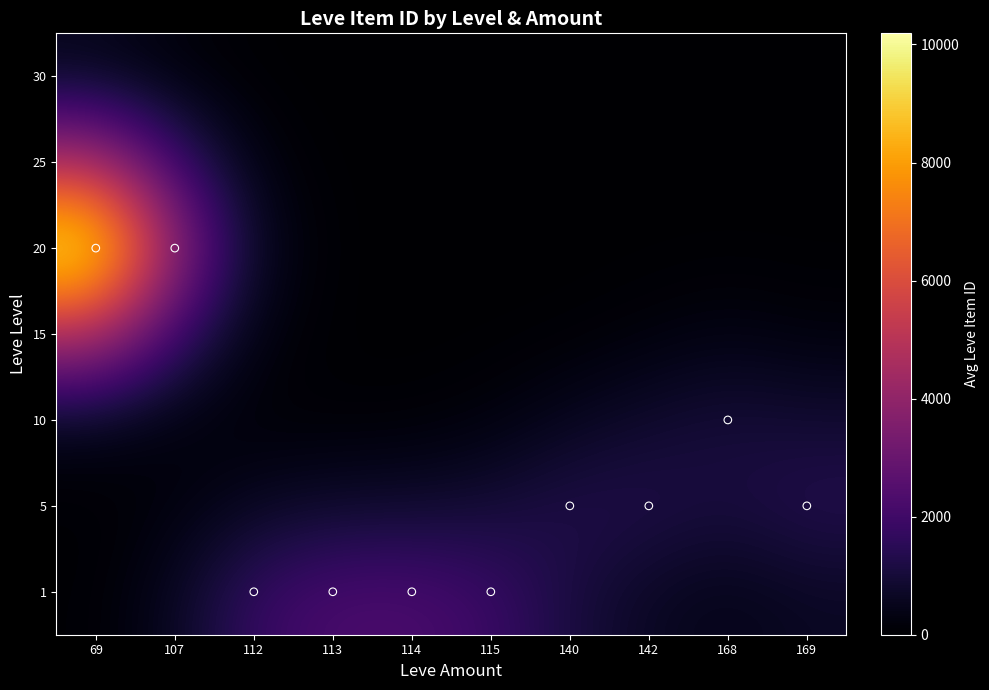

How many distinct data groups are displayed?

7